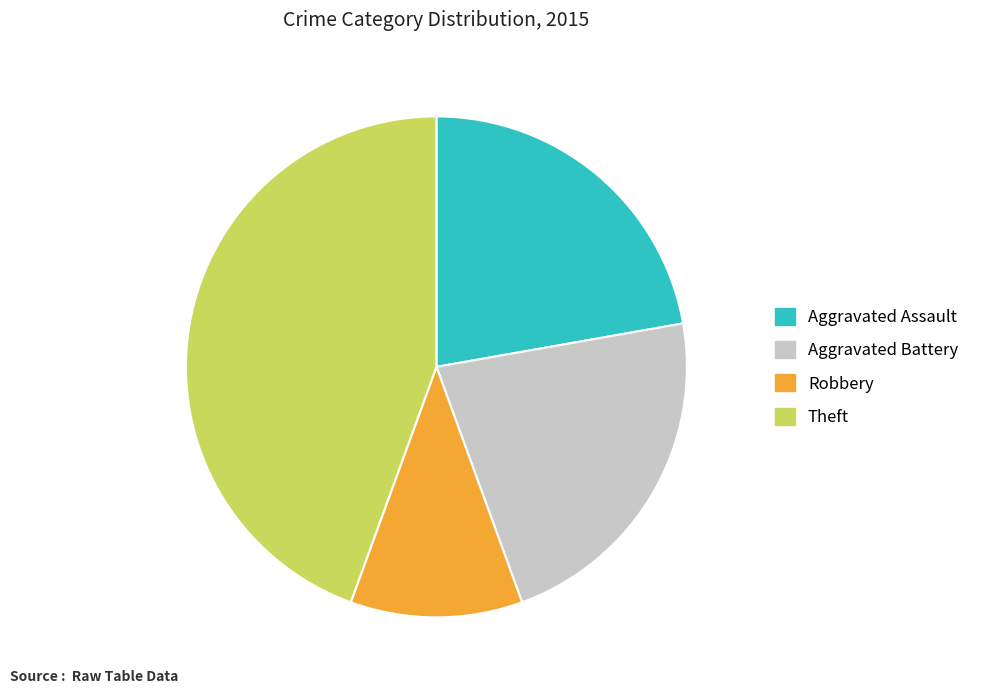

Is there a majority slice in this chart?

No